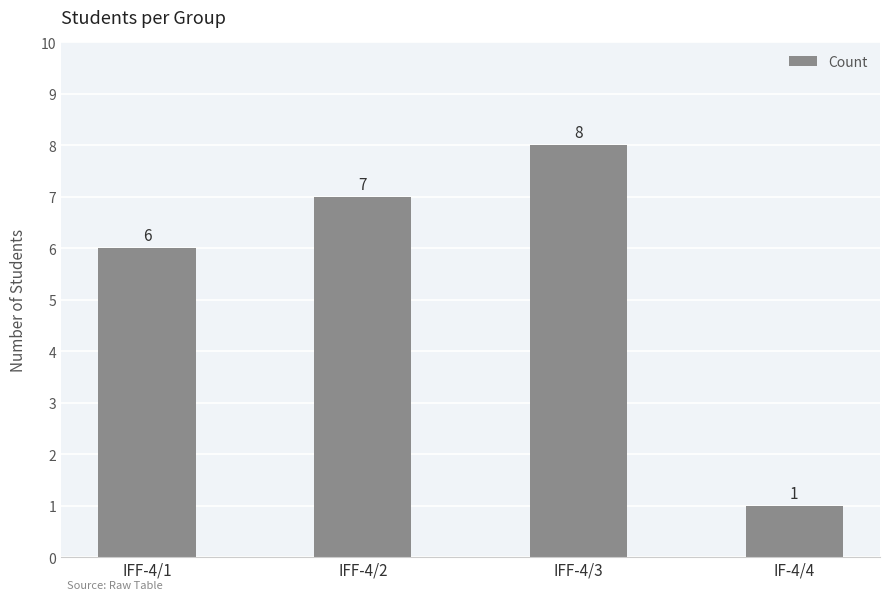

Which label corresponds to the smallest value in the chart?

IF-4/4